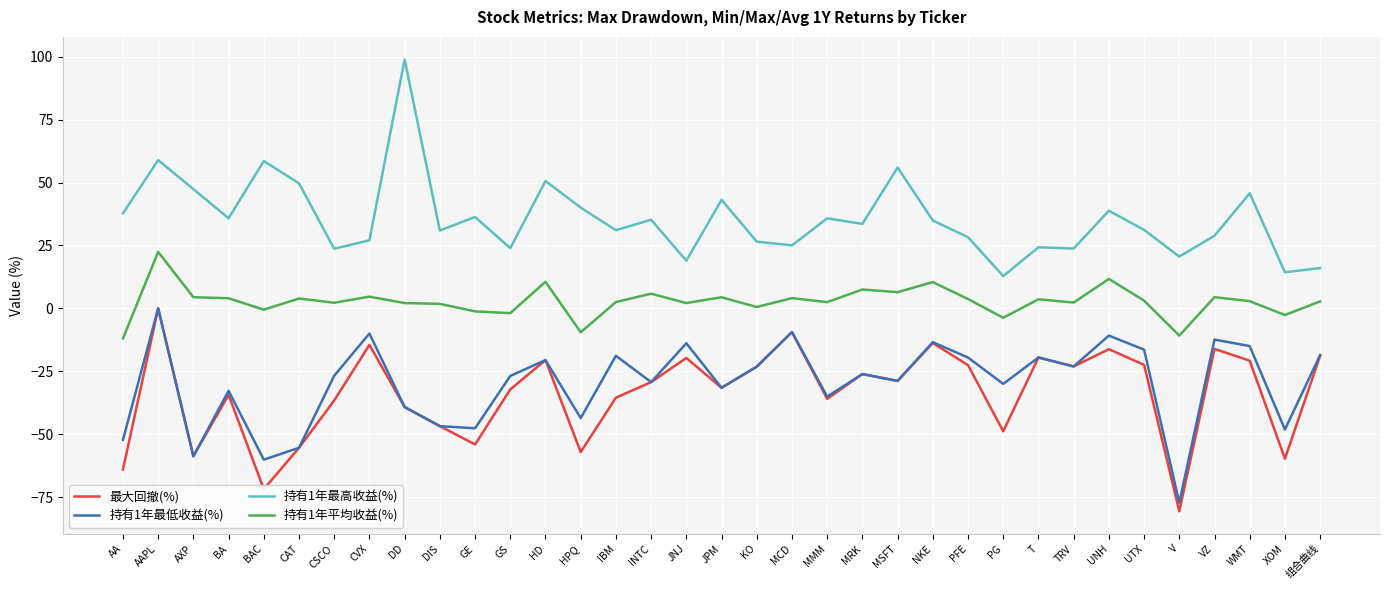

What is the minimum value for 最大回撤(%)?

-80.6